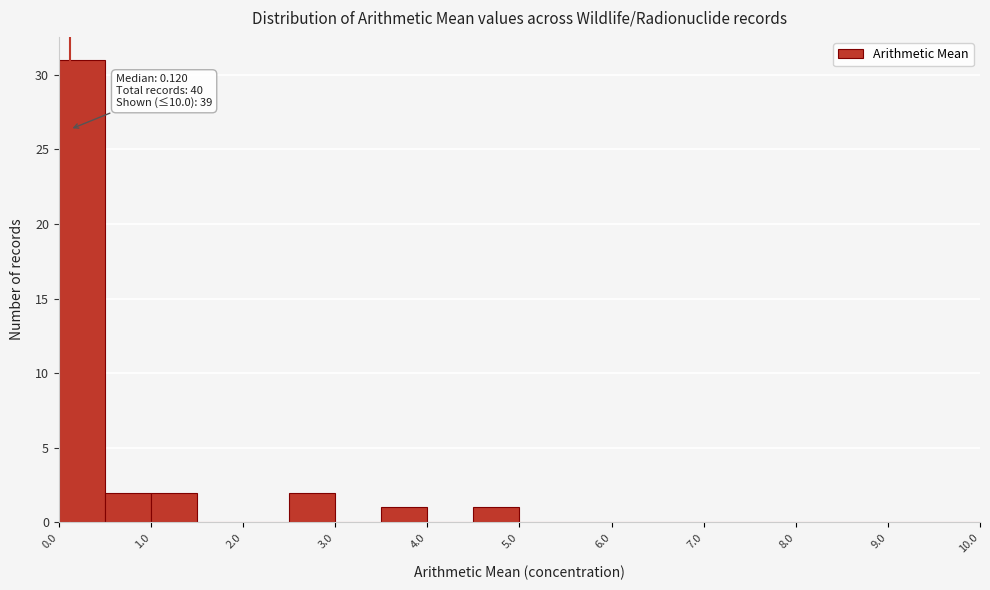

Which range on the x-axis has the tallest bar?

0.0 to 0.5